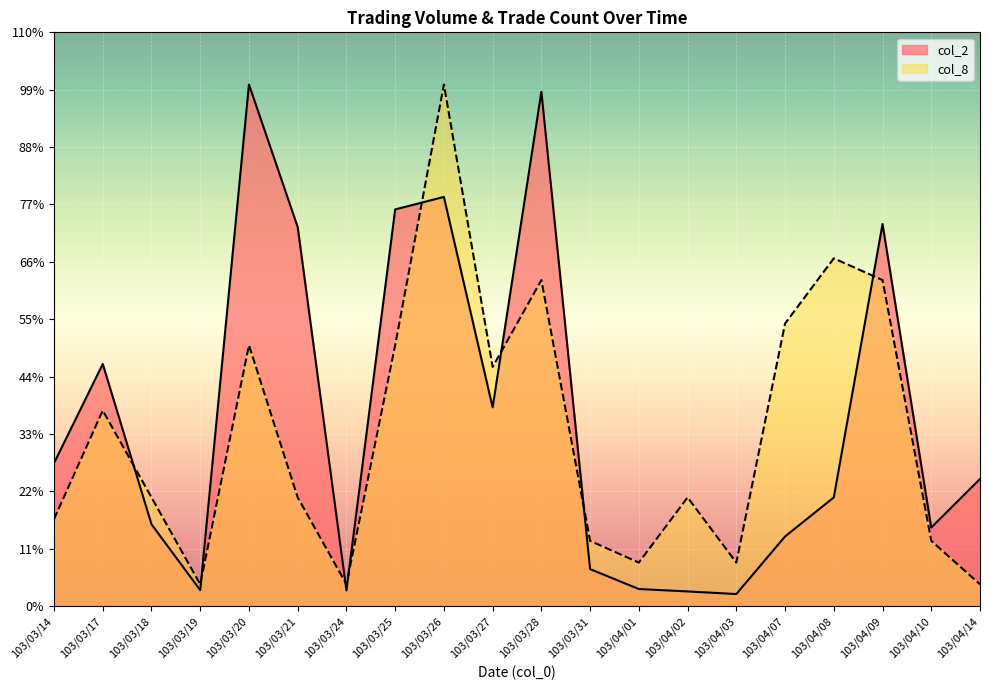

Is the value of col_8 at 103/04/14 greater than the value of col_2 at 103/03/24?

Yes